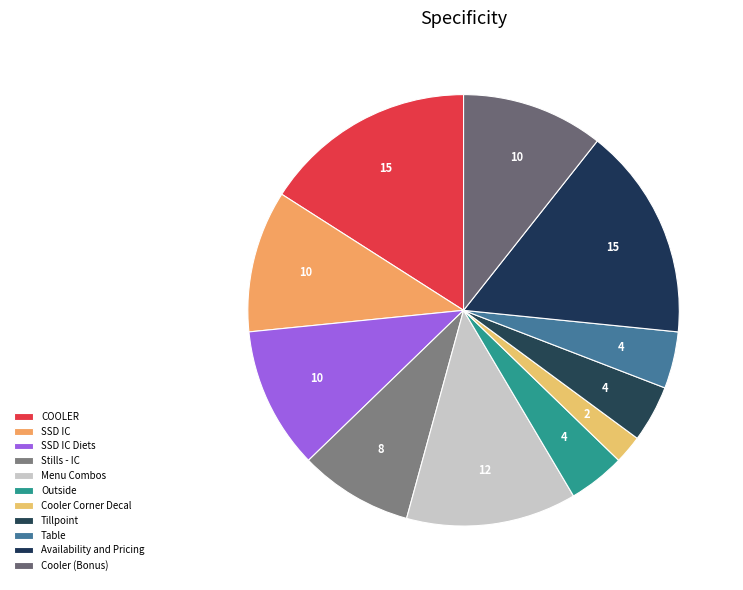

What is the change in value from SSD IC to Tillpoint?

-6